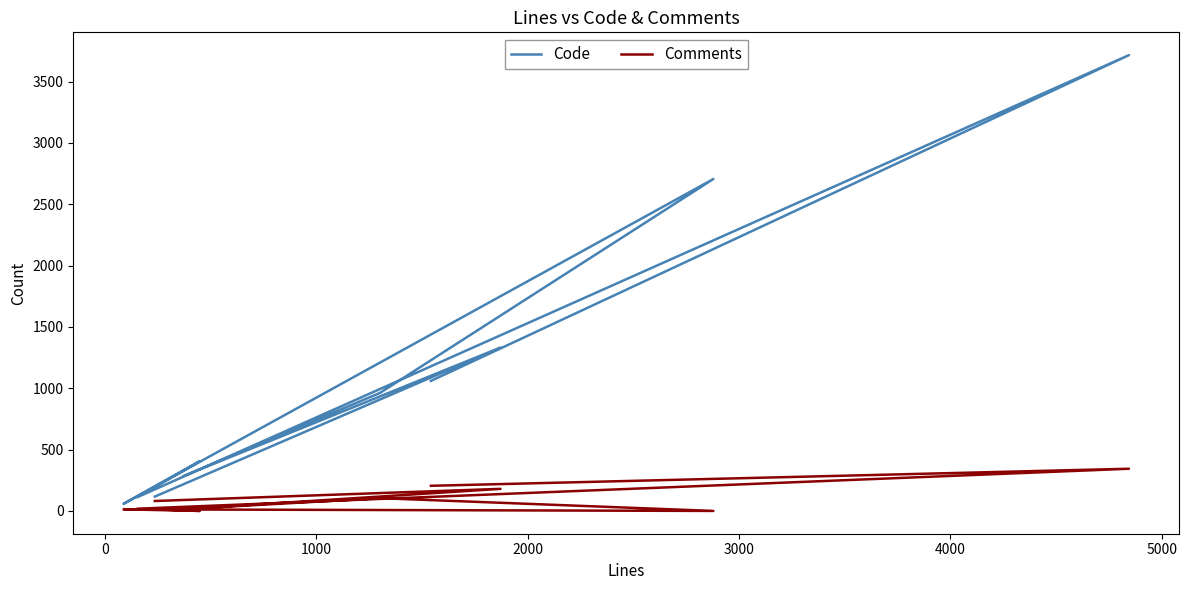

What is the total value across all series at 2000?

1067